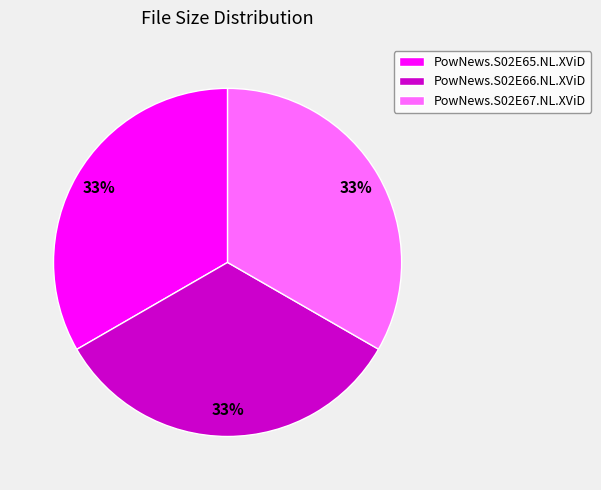

To the nearest percent, what percentage of the pie is PowNews.S02E66.NL.XViD?

33%